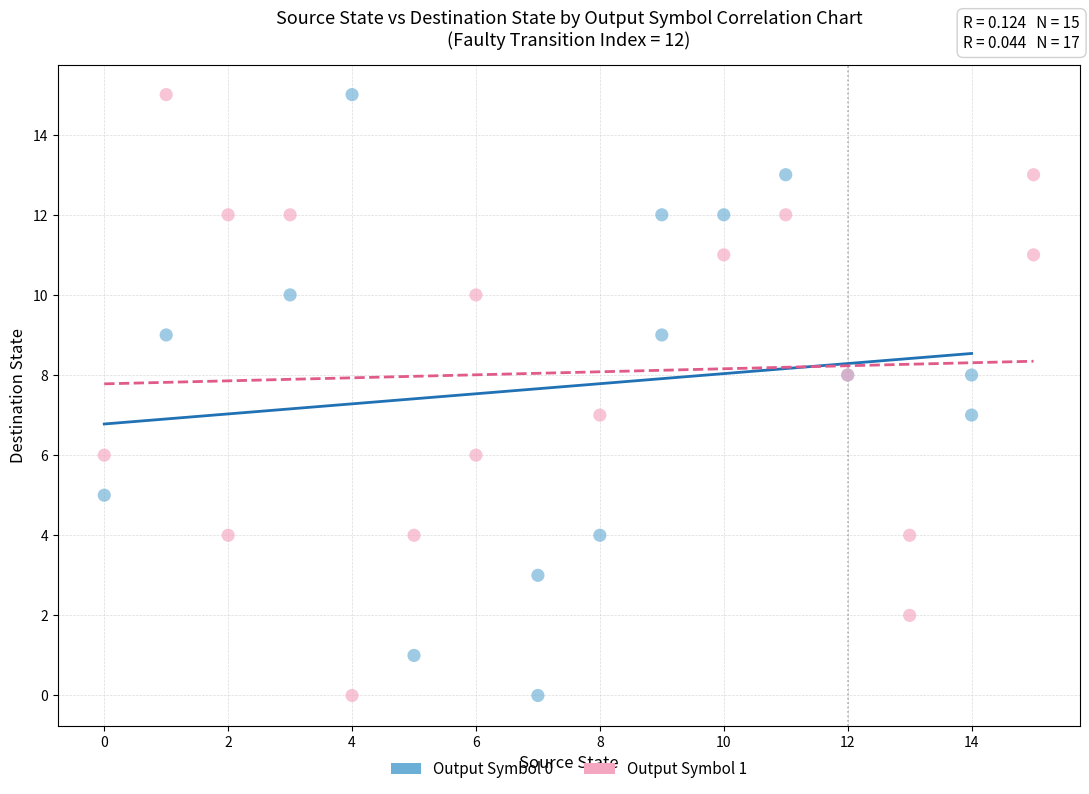

What are all the series names shown in the legend?

Output Symbol 0, Output Symbol 1